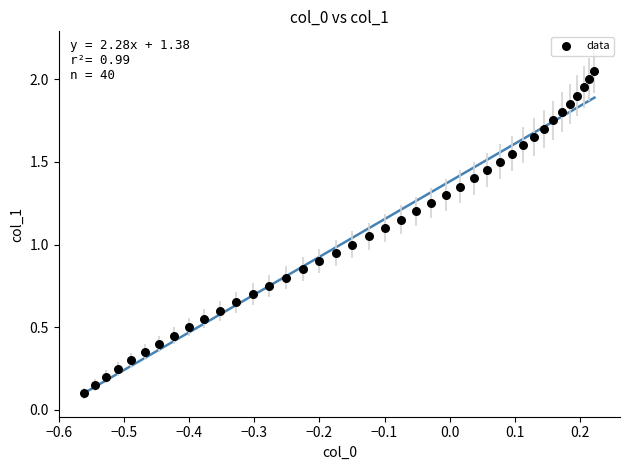

Count the number of points in this scatter plot.

40